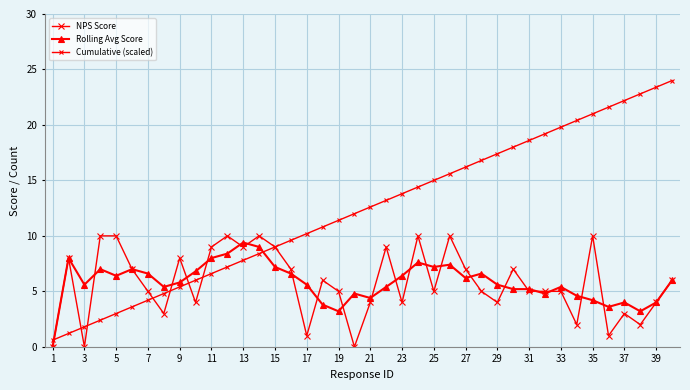

Count the number of categories in the chart.

40